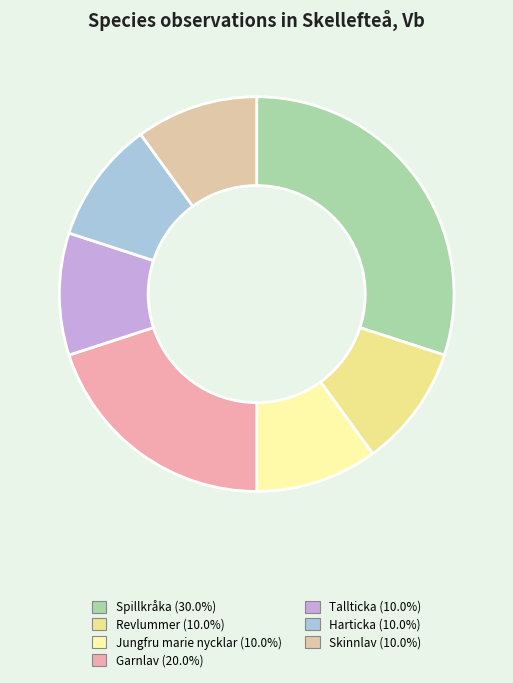

Combined, do Tallticka and Revlummer account for over 50%?

No